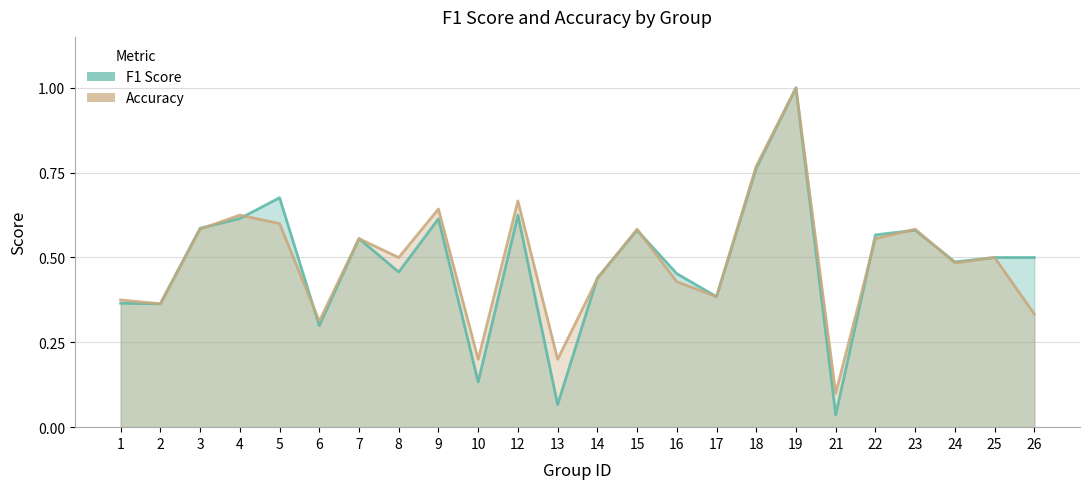

Count the Accuracy values in the range 0 to 1.

24